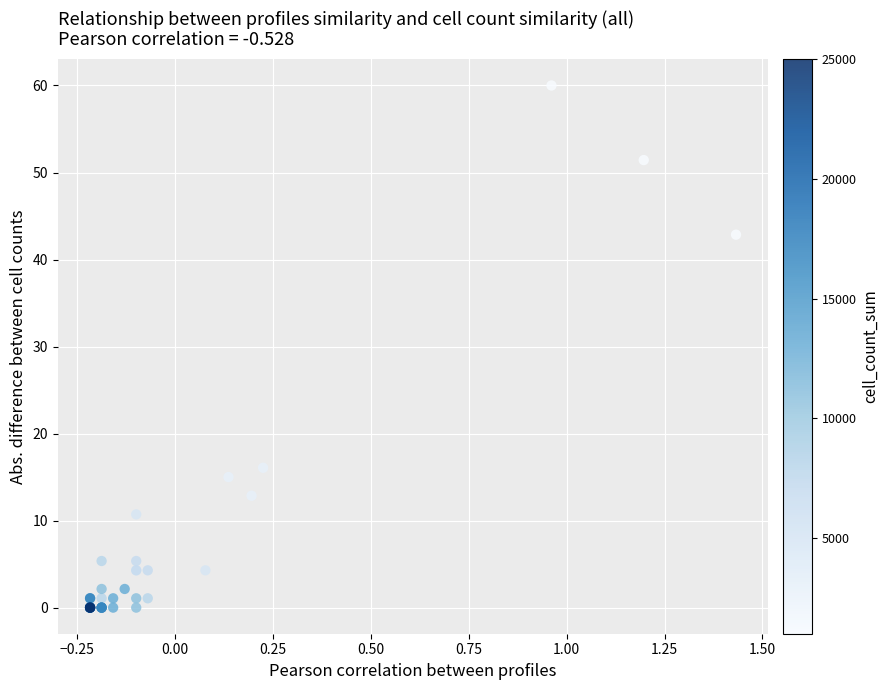

What Y value in the scatter plot is closest to 29?

16.1